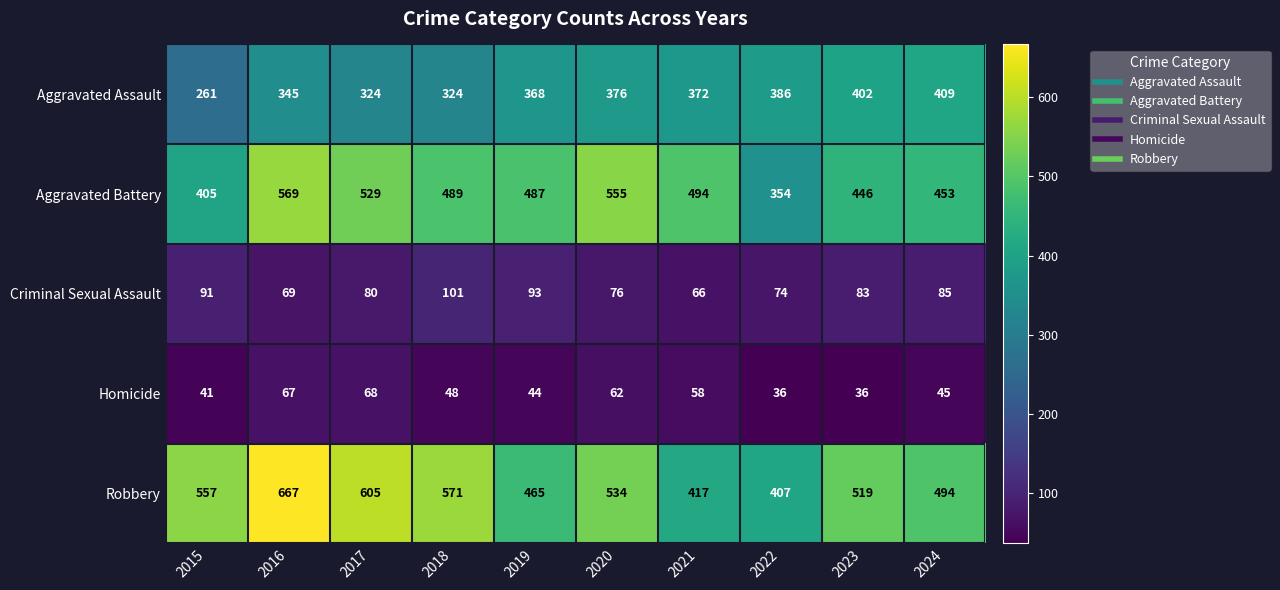

Between 2016 and 2024, which series saw the biggest shift?

Robbery